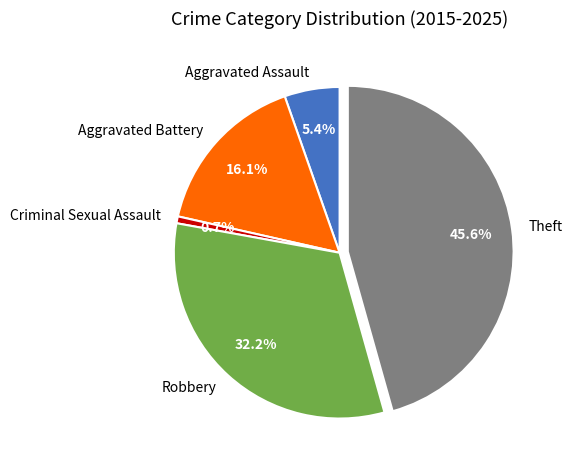

Which slice is the smallest?

Criminal Sexual Assault